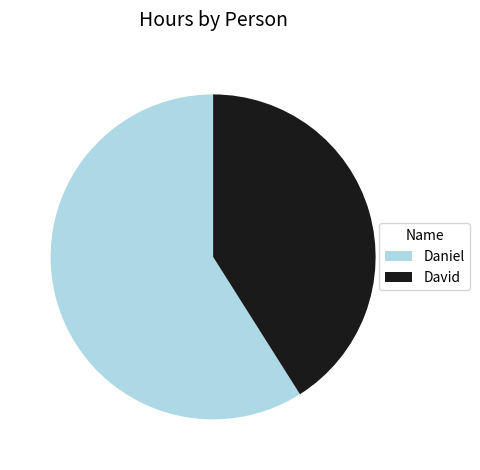

True or false: Daniel accounts for 73% of the total.

False